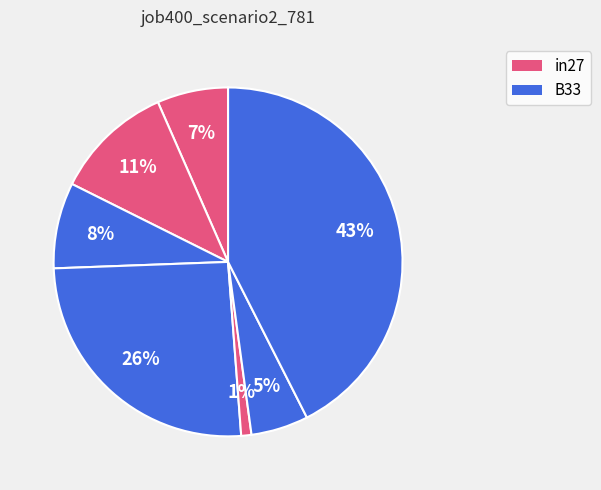

How many segments does this pie chart have?

7